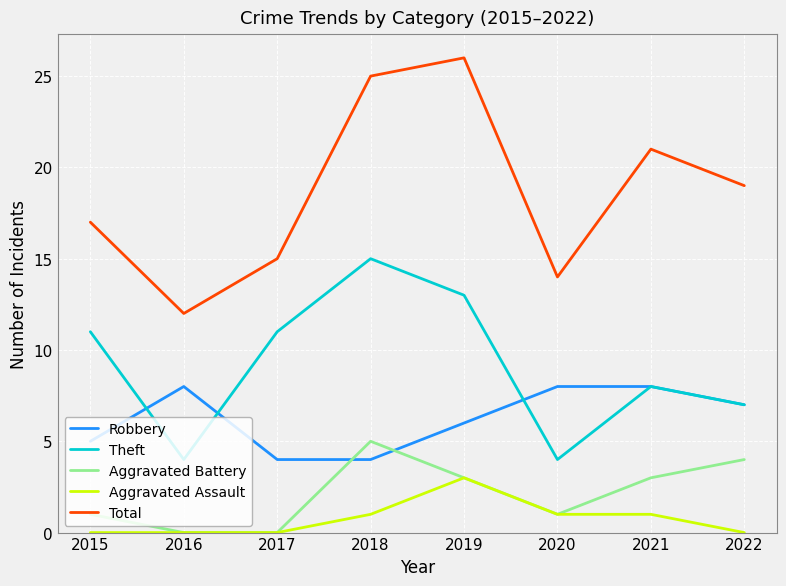

What is the average value of the Theft series?

9